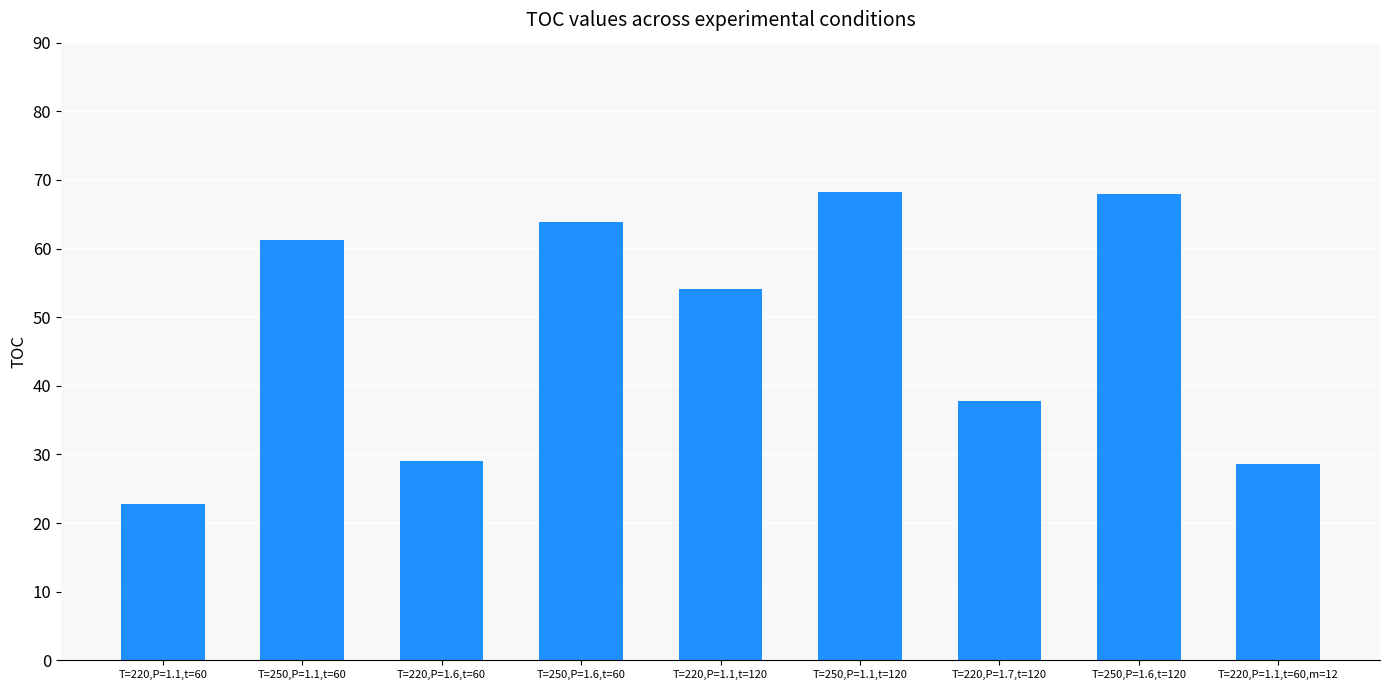

What is the sum of all values?

433.5